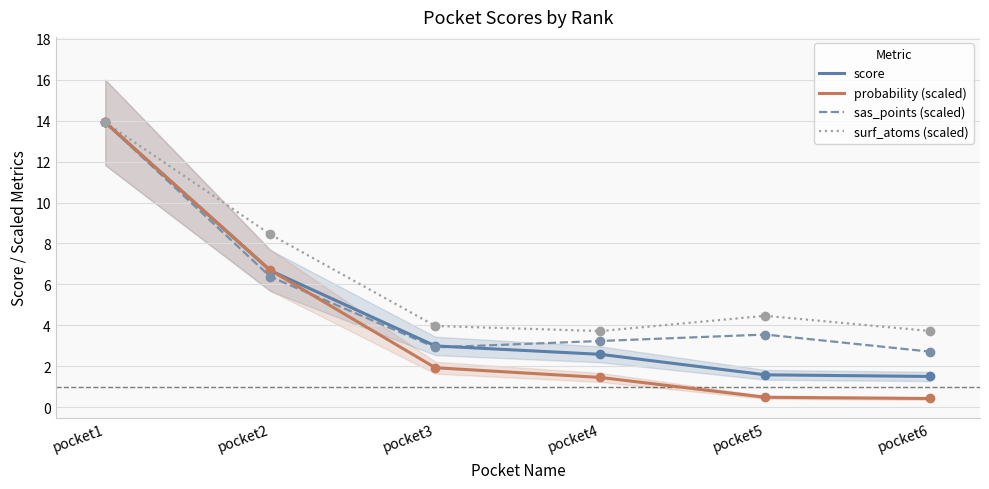

At how many categories does at least one series exceed 3?

6